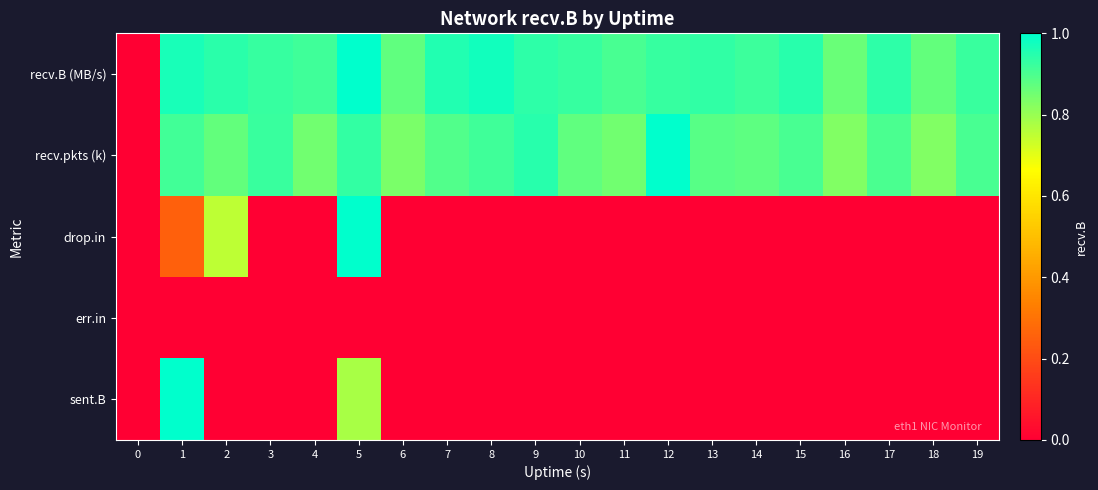

Count the number of data series in this chart.

5